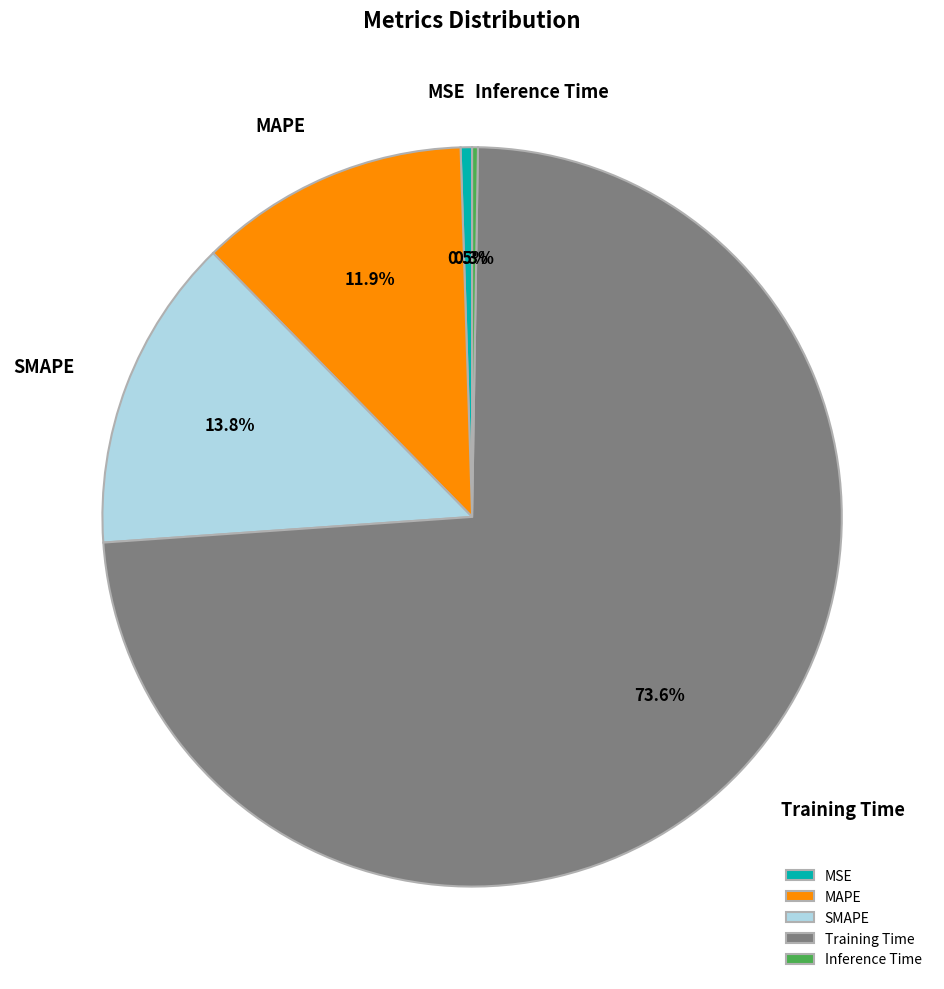

Does Training Time represent more than half of the total?

Yes